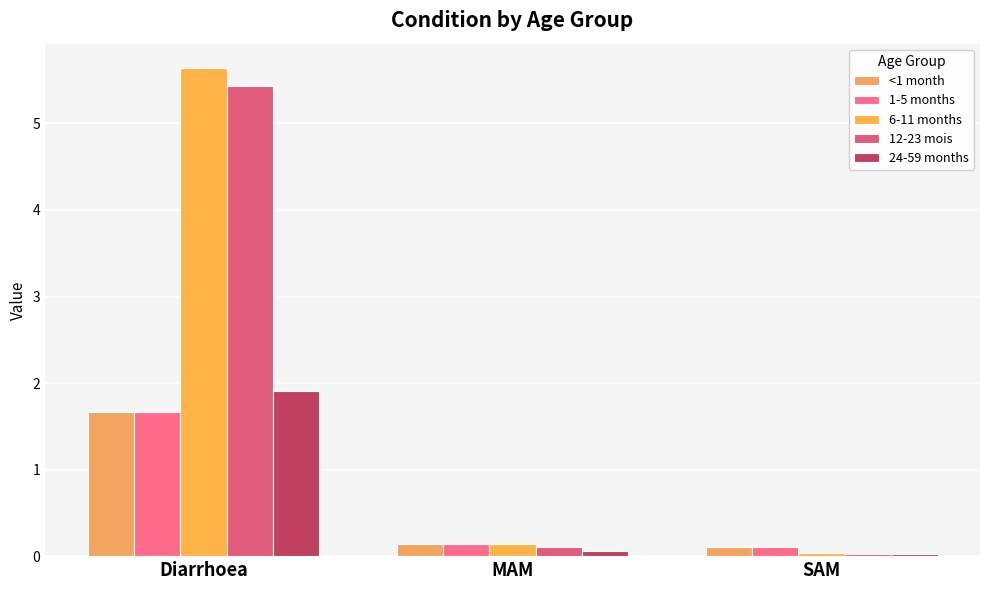

Does the chart contain stacked bars?

No